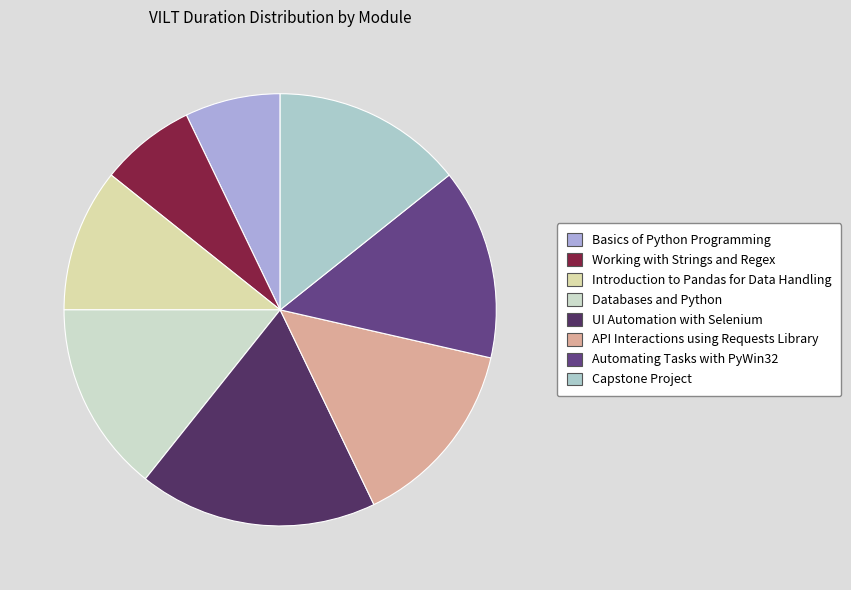

True or false: API Interactions using Requests Library accounts for 3% of the total.

False